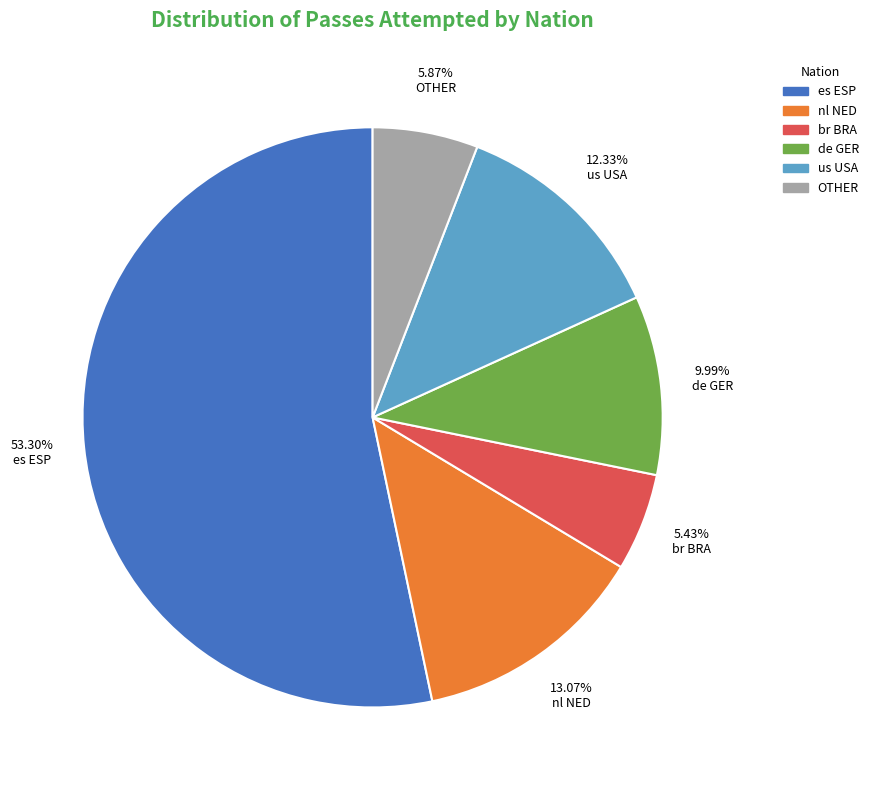

Which category has the biggest portion of the pie?

es ESP